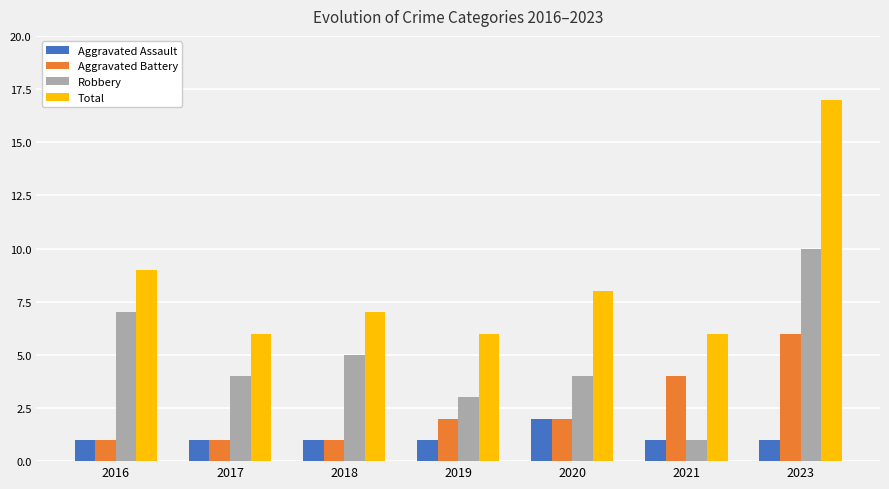

How many bars are there in each group?

4